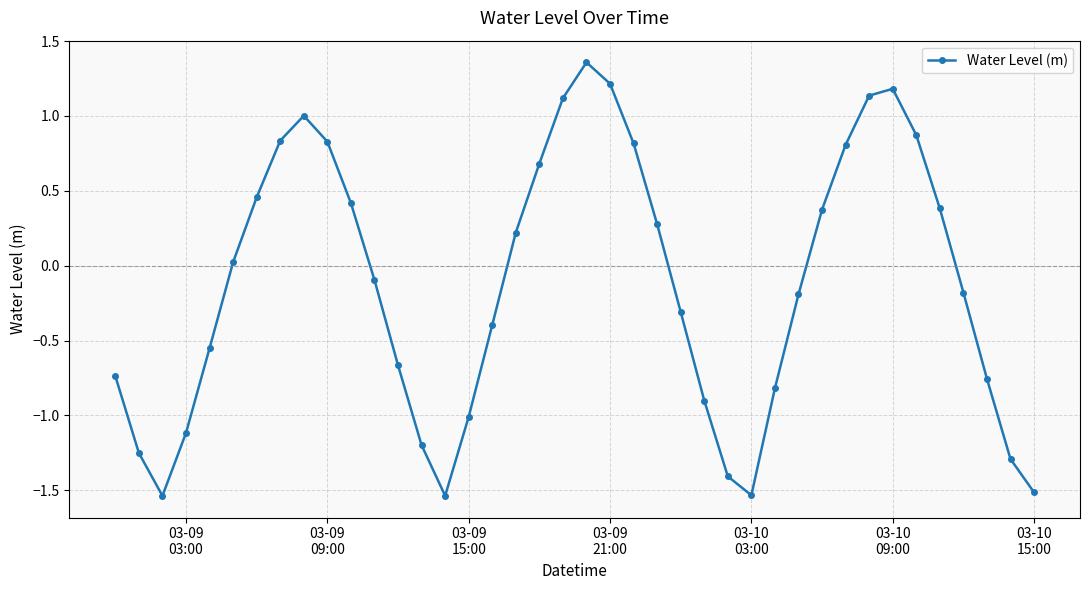

How many positive values are there?

19